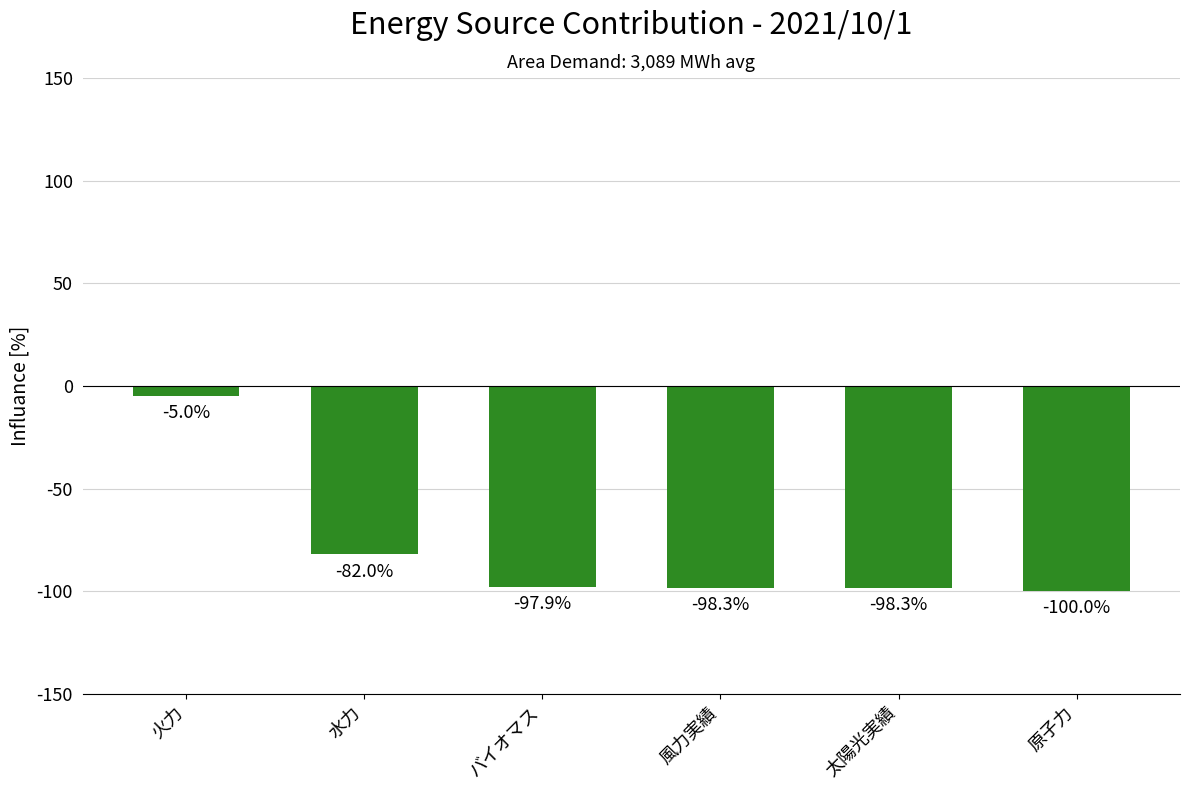

What is the label of the 3rd bar from the right?

風力実績